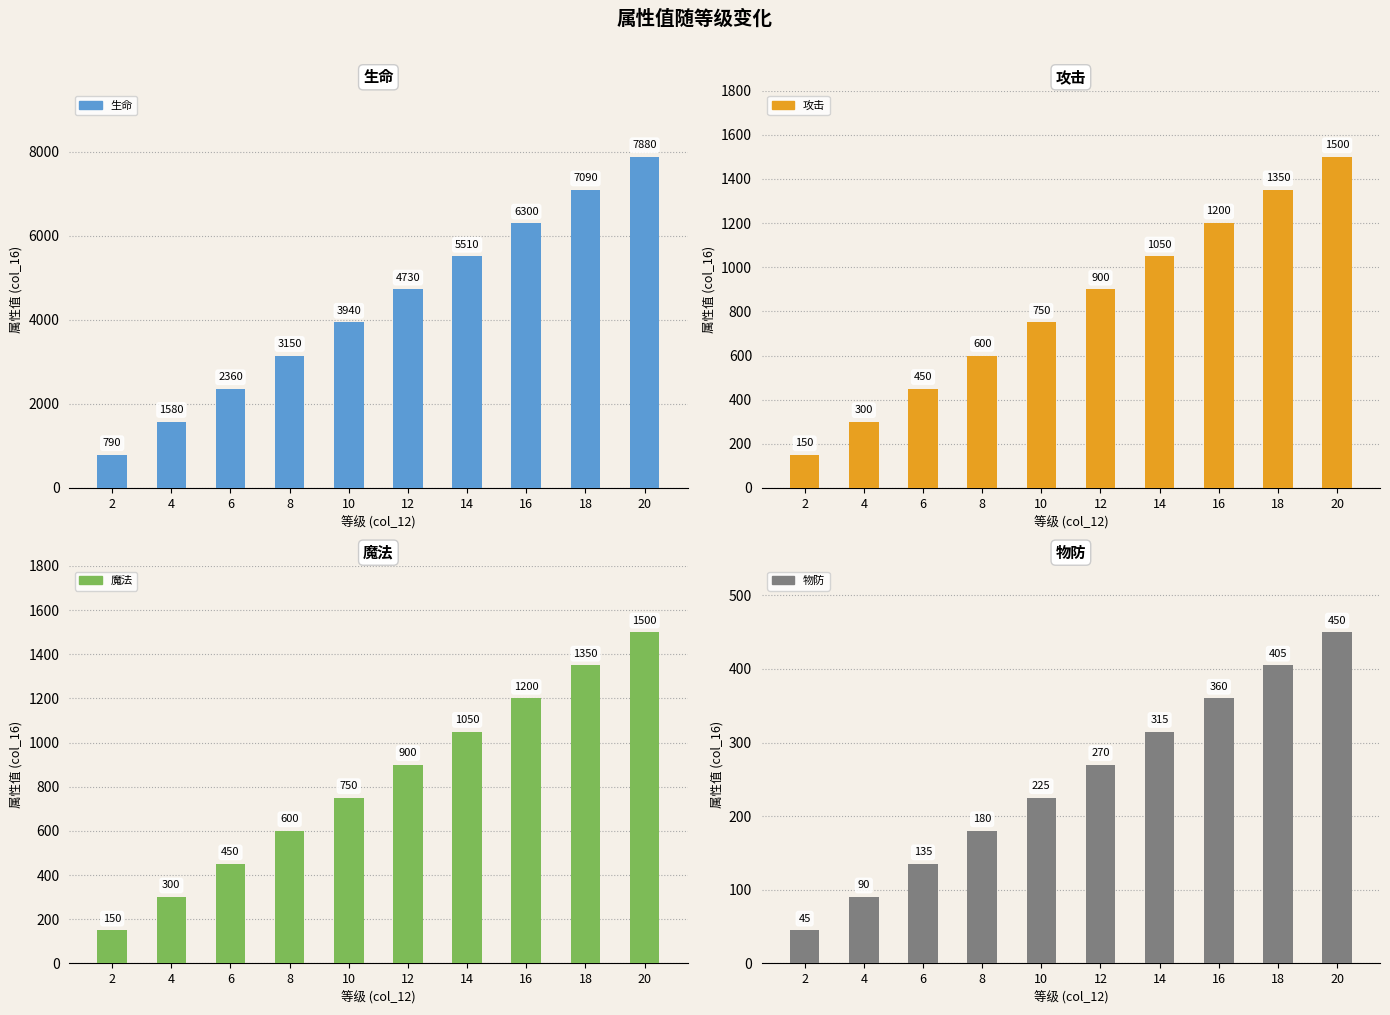

How many data points in 生命 are above 4730?

4